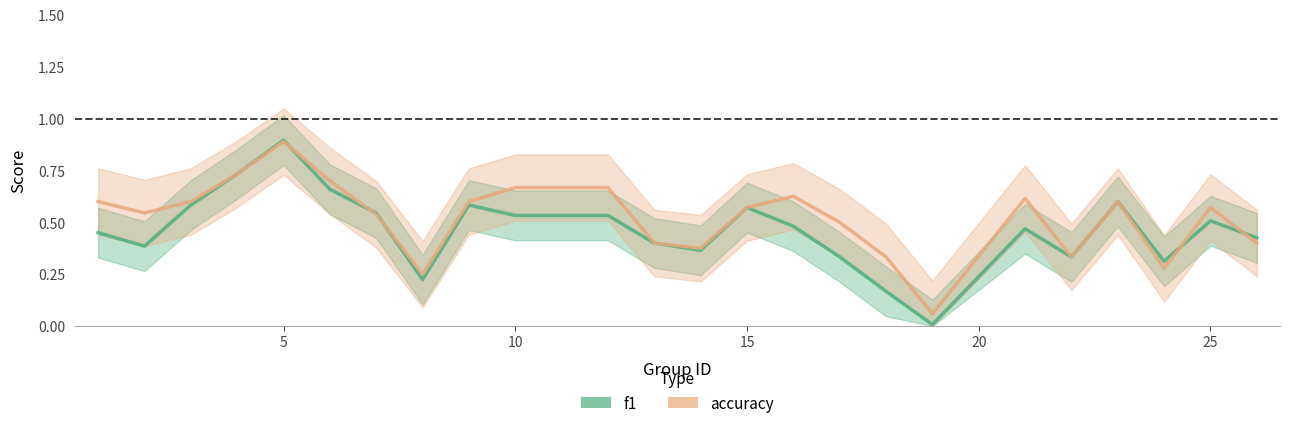

How many distinct data groups are displayed?

2